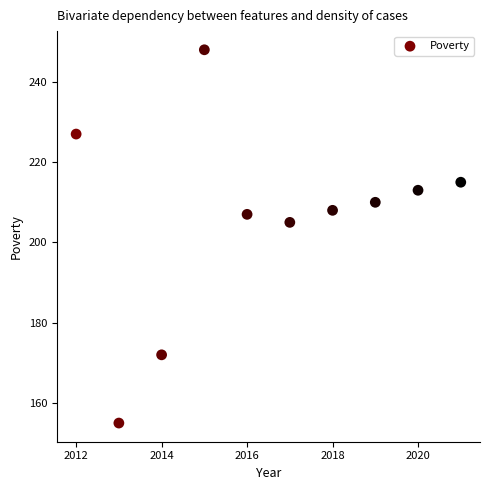

What Y value in the scatter plot is closest to 201?

205